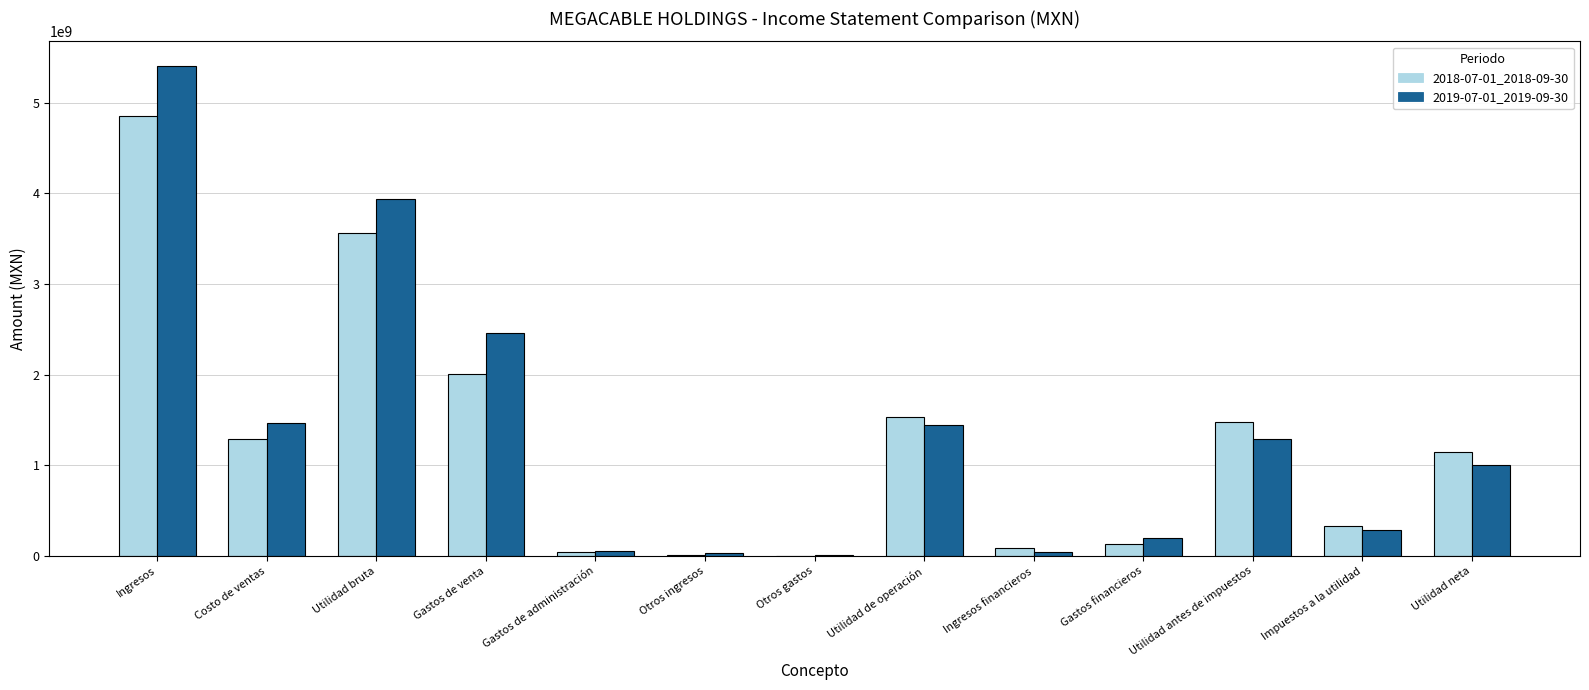

At which category does the chart reach its peak across all series?

Ingresos